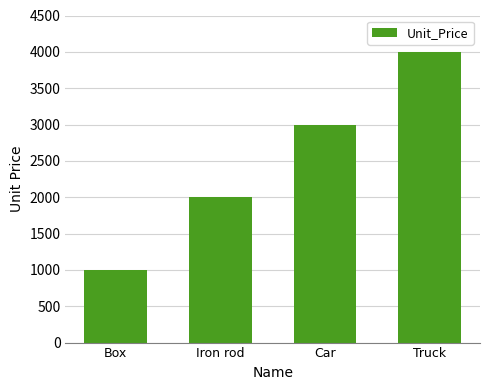

What is the ratio of the value at Iron rod to the value at Box?

2.0